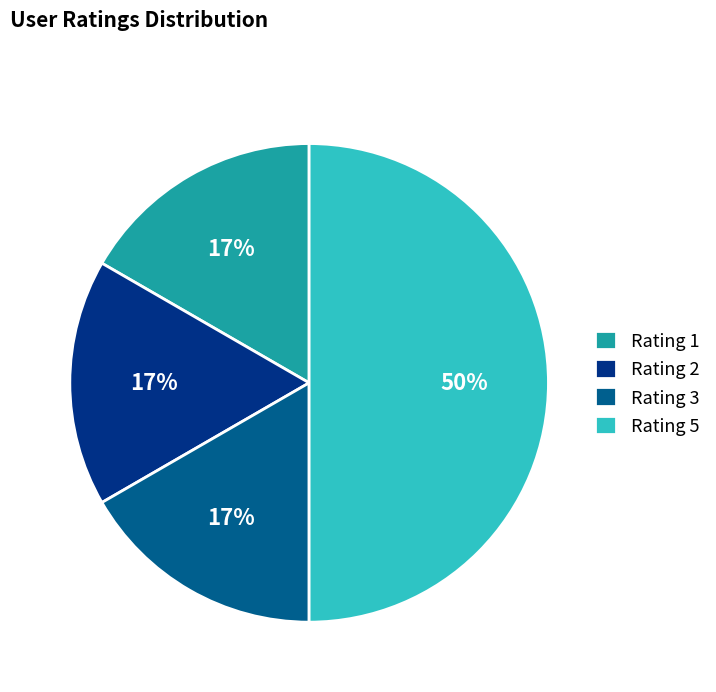

Which category has the biggest portion of the pie?

Rating 5